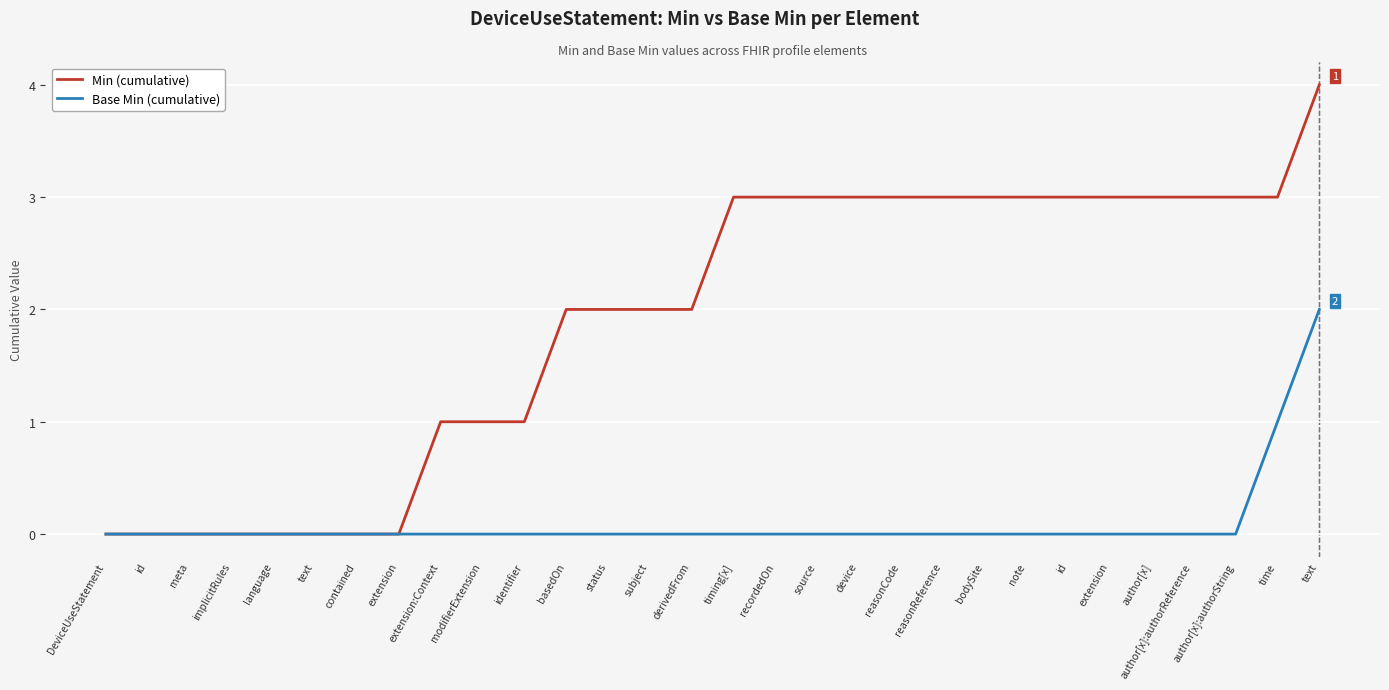

What are all the series names shown in the legend?

Min (cumulative), Base Min (cumulative)